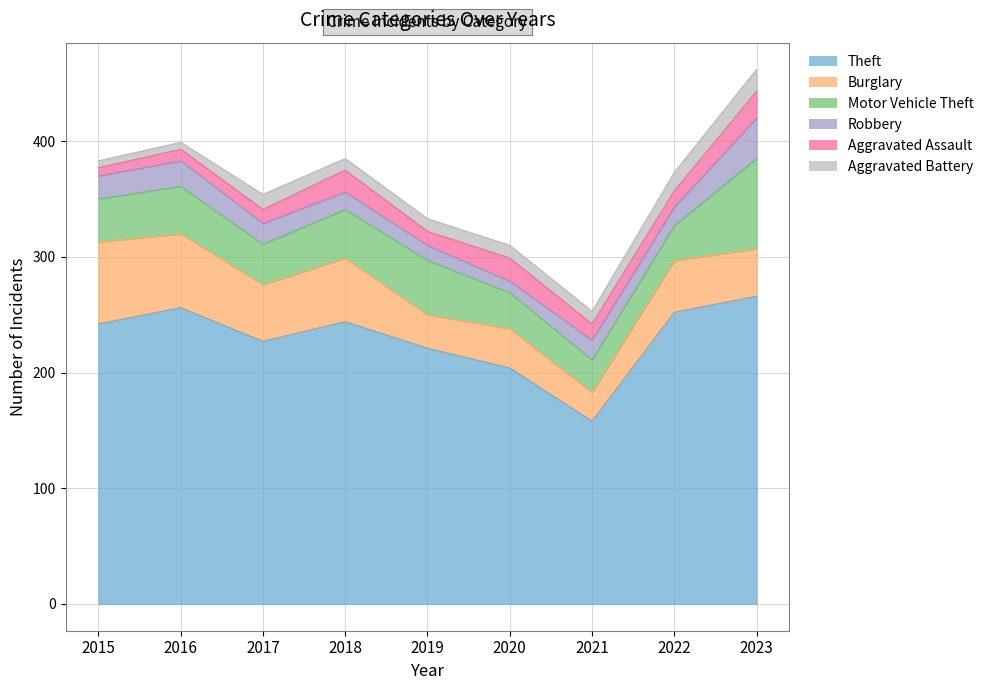

What is the difference between the maximum and minimum values in the Theft series?

108